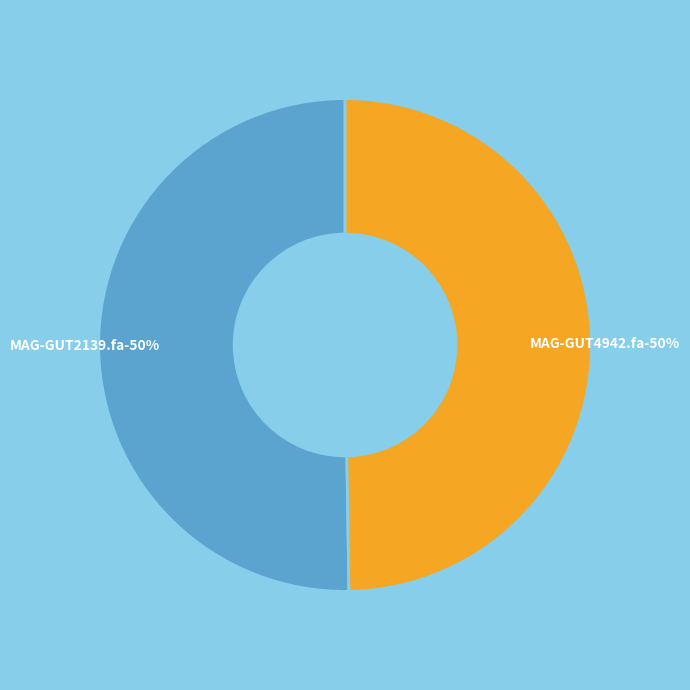

Between MAG-GUT2139.fa and MAG-GUT4942.fa, which is larger?

MAG-GUT2139.fa